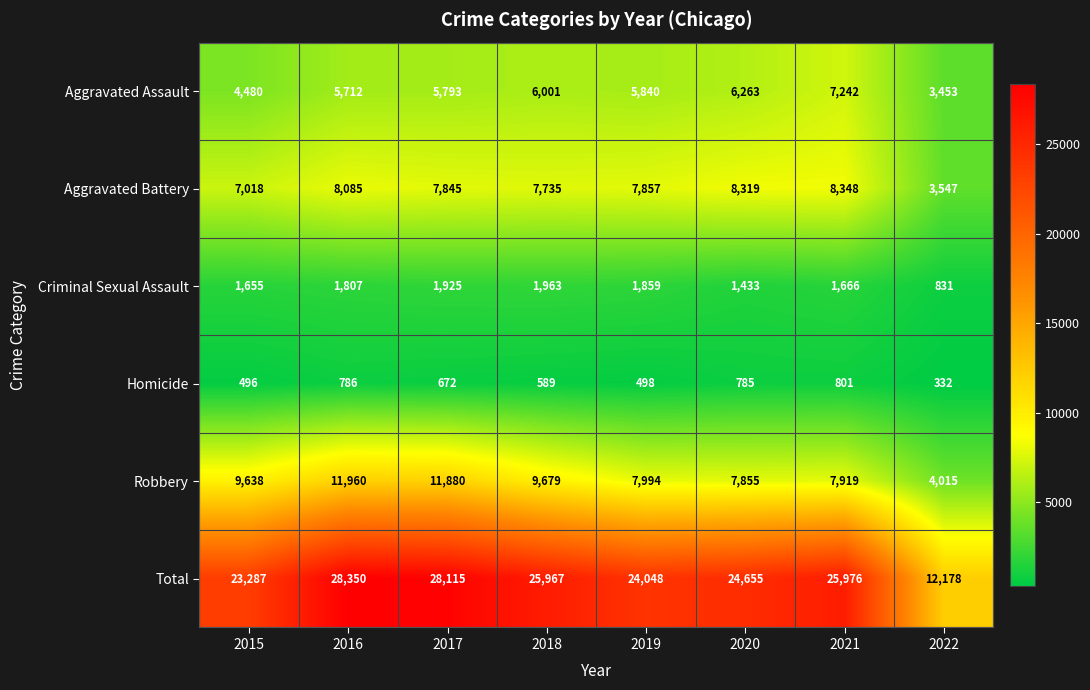

Where does the Aggravated Battery series first go above 7857?

2016